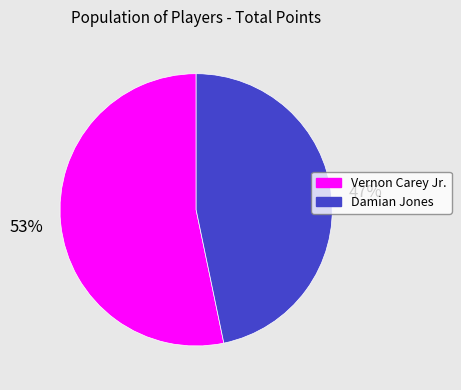

Count the number of slices in the pie.

2